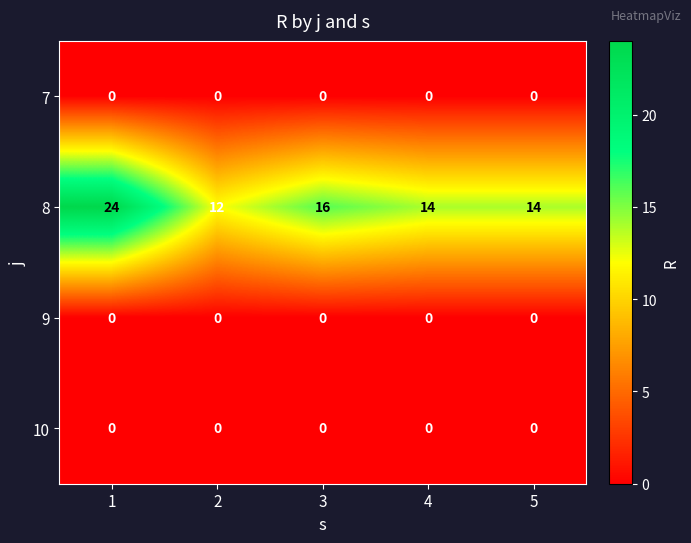

What is the spread (max minus min) of values at 4?

14